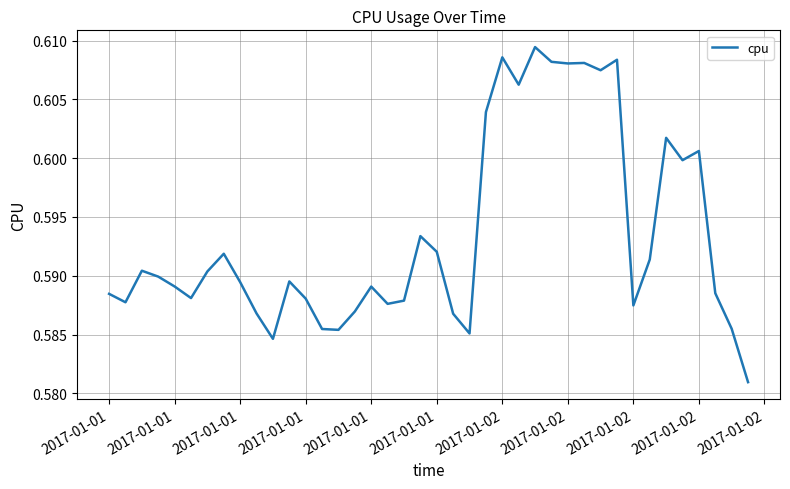

Does the chart display data point markers on the line(s)?

No